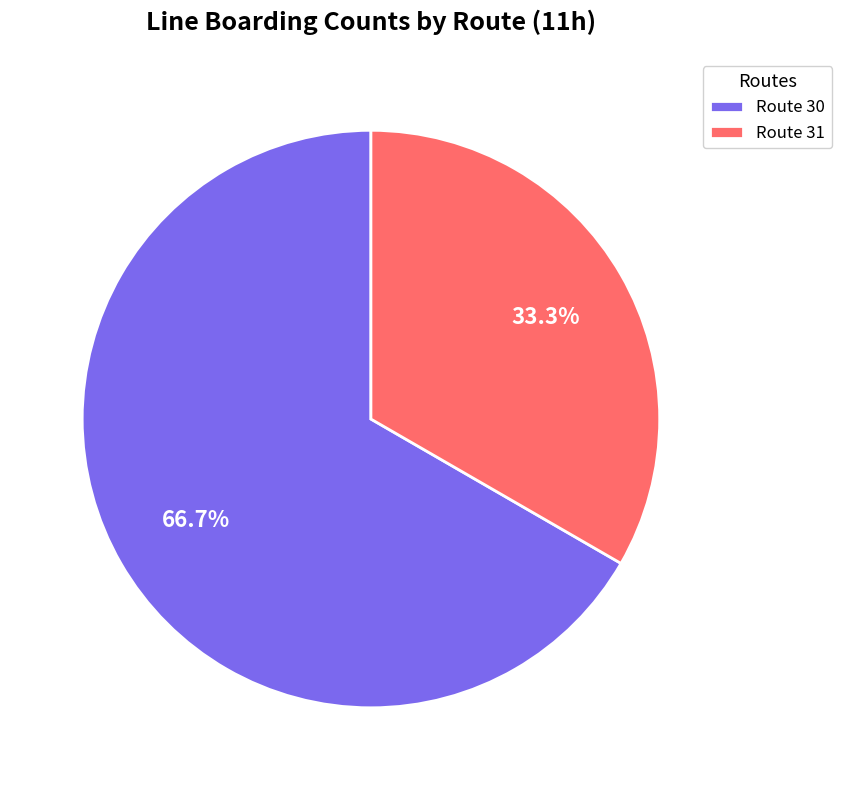

How much of the chart is everything except Route 31?

66.7%